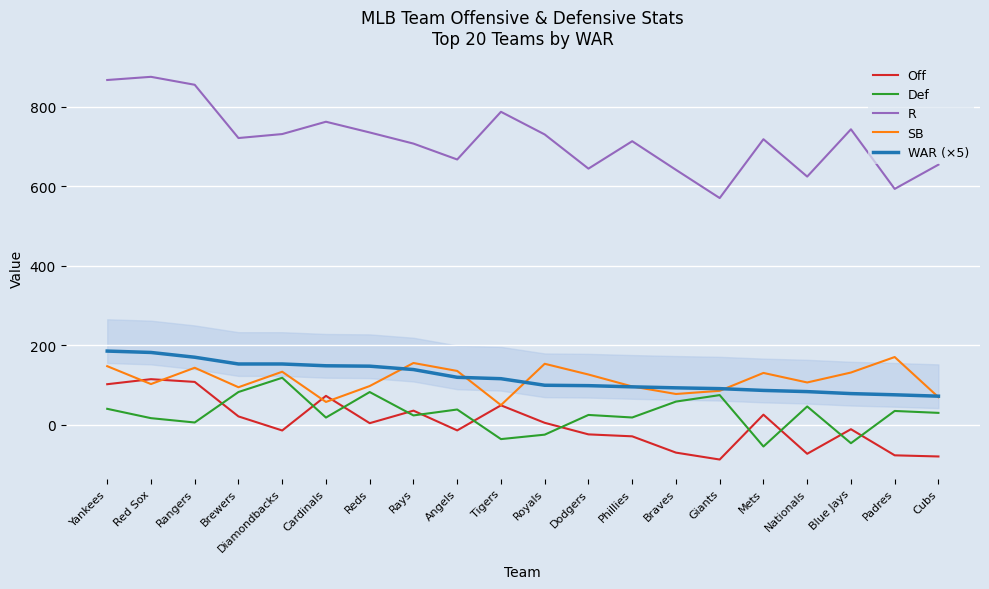

True or false: R and Off intersect in this chart.

False